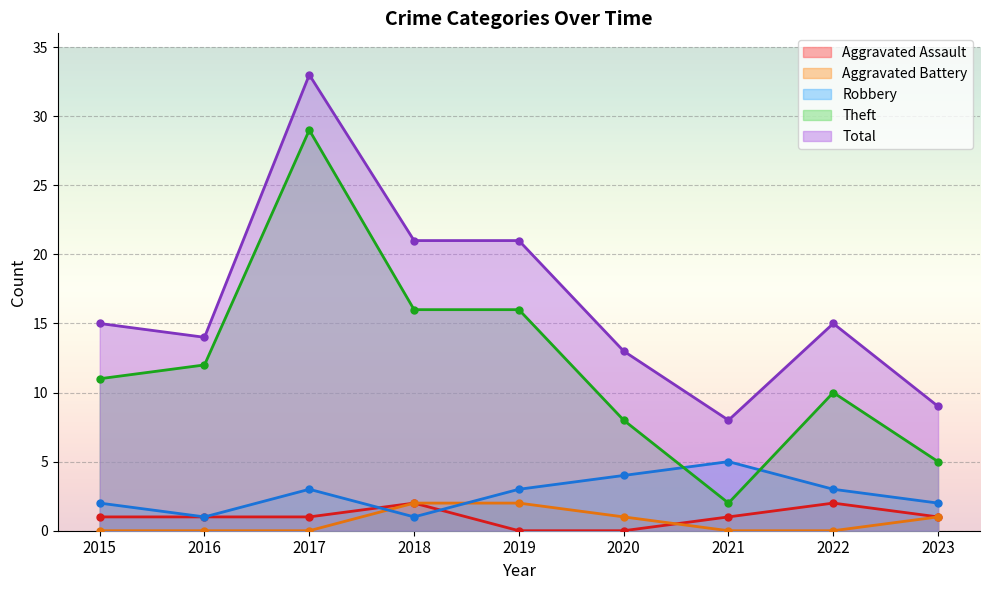

Does the chart display data point markers on the line(s)?

Yes